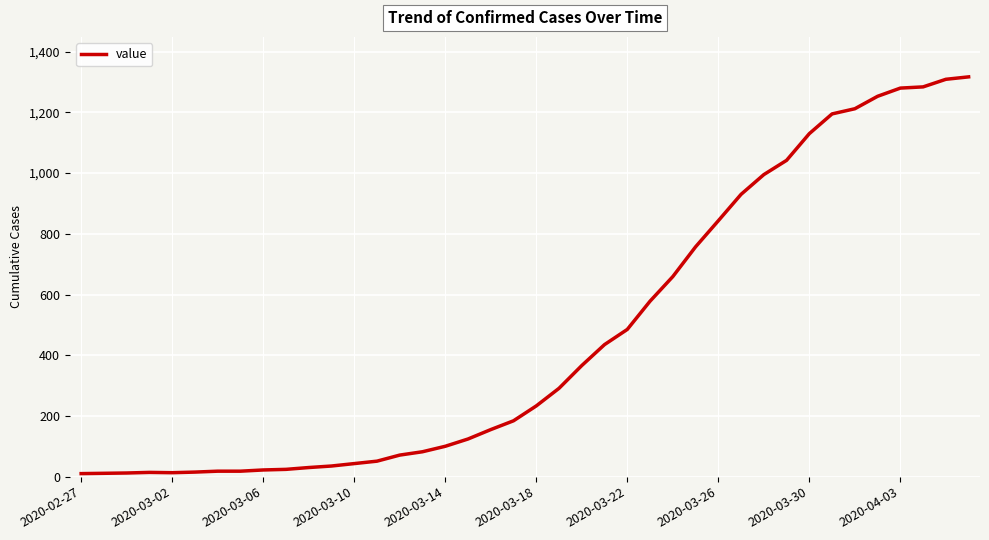

Is this an area chart (filled region under the line)?

No